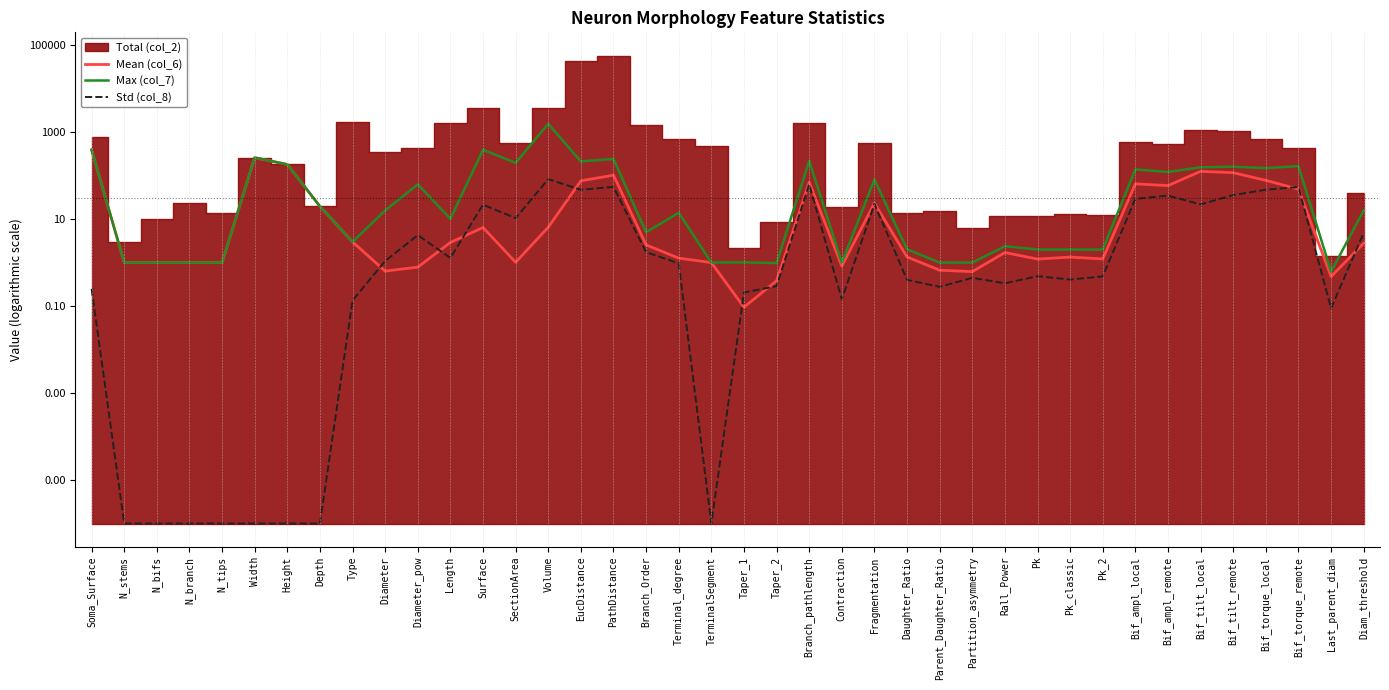

The value of Std (col_8) at Partition_asymmetry is 0.4. True or false?

True